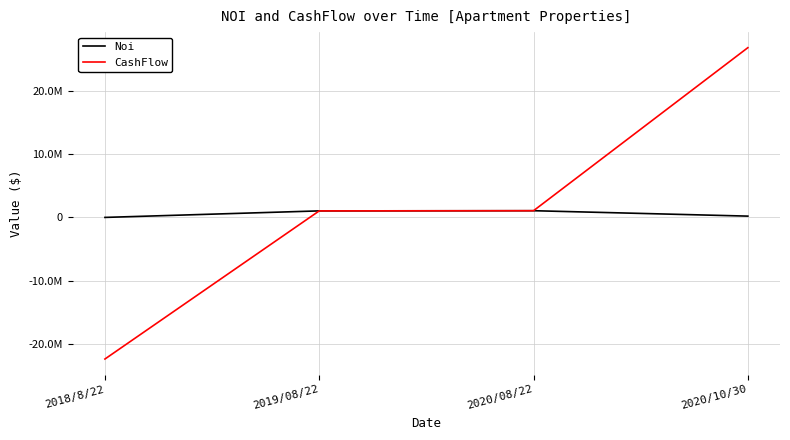

At 2018/8/22, list the series in order from smallest to largest.

CashFlow, Noi